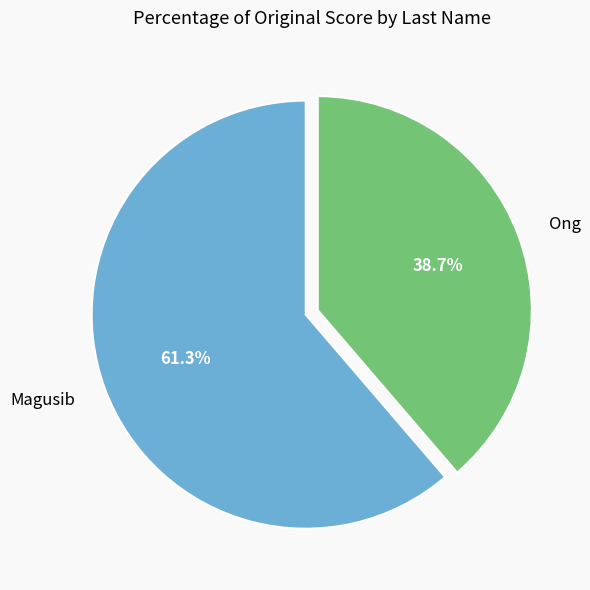

To the nearest percent, what percentage of the pie is Magusib?

61%